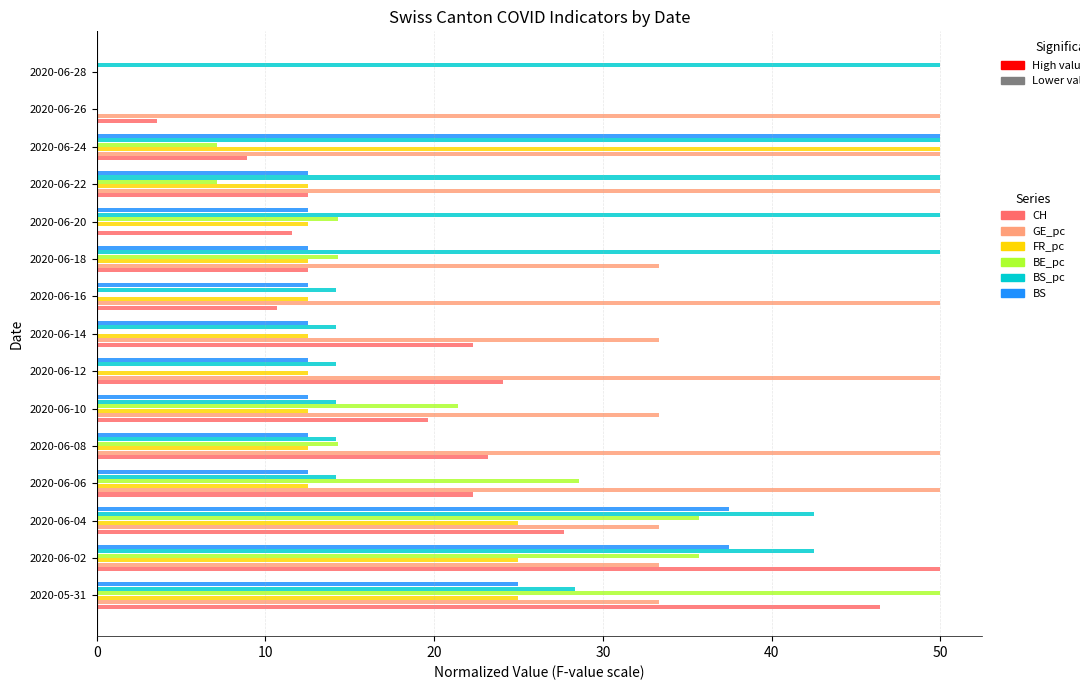

What is the sum of all BS values?

262.5